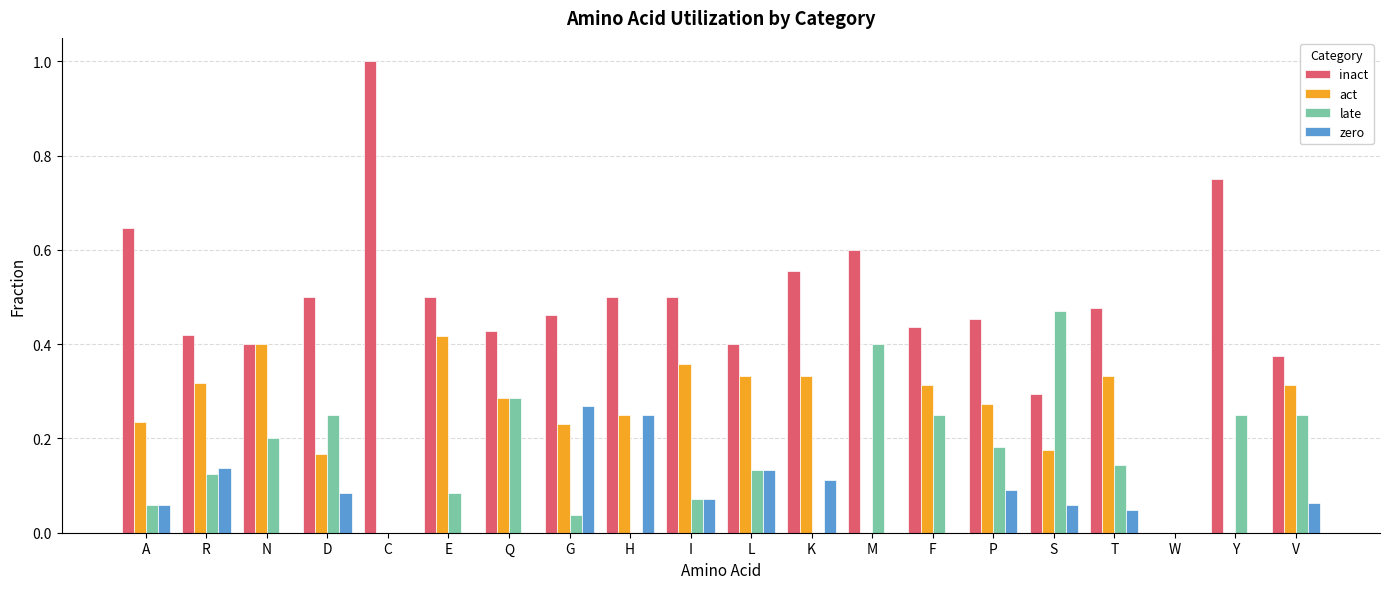

How many values in inact are above zero?

19